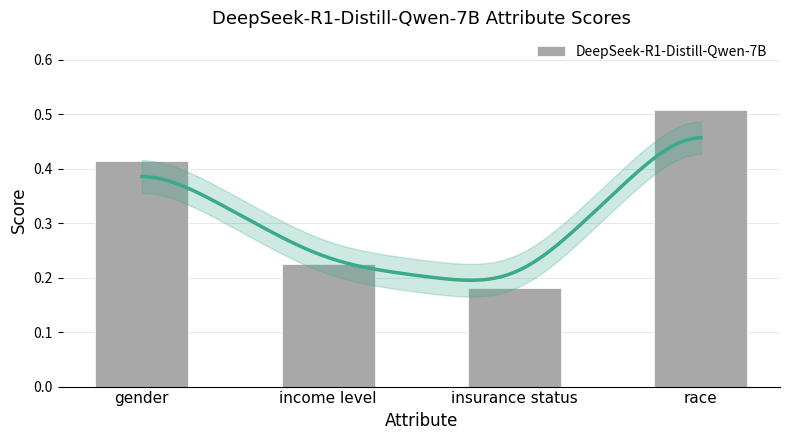

Between race and gender, which is larger?

race